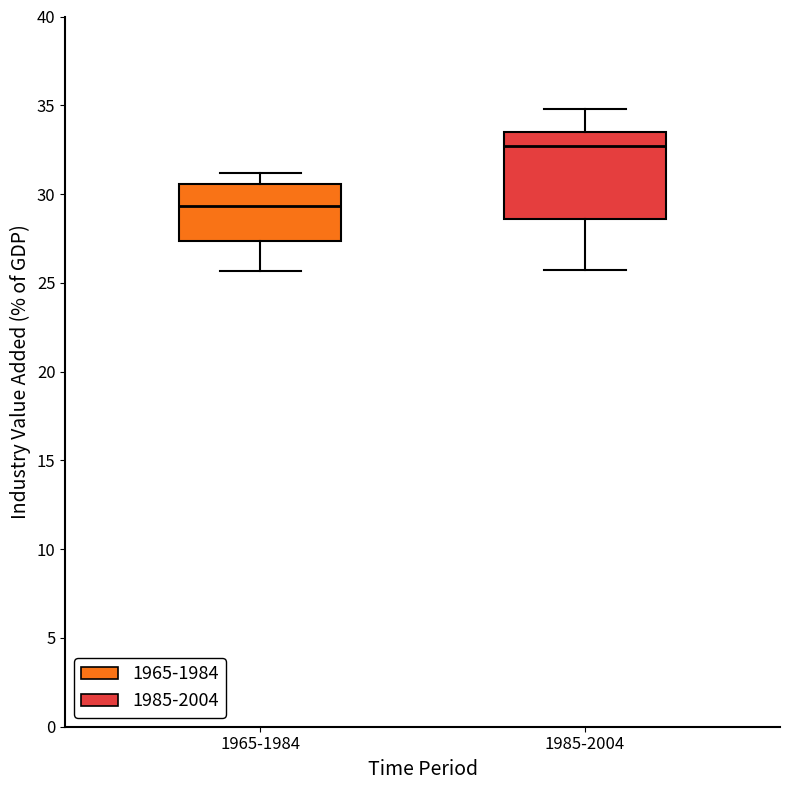

Reading left to right, transcribe this box plot: for each box, give where its median line is, the range the box spans, and where its two whiskers end, as read against the y-axis. The values are not printed on the chart, so give them approximately, as read against the axis.

1965-1984: median 29.5, box 27.5 to 30.5, whiskers 25.5 to 31.0
1985-2004: median 32.5, box 28.5 to 33.5, whiskers 25.5 to 35.0